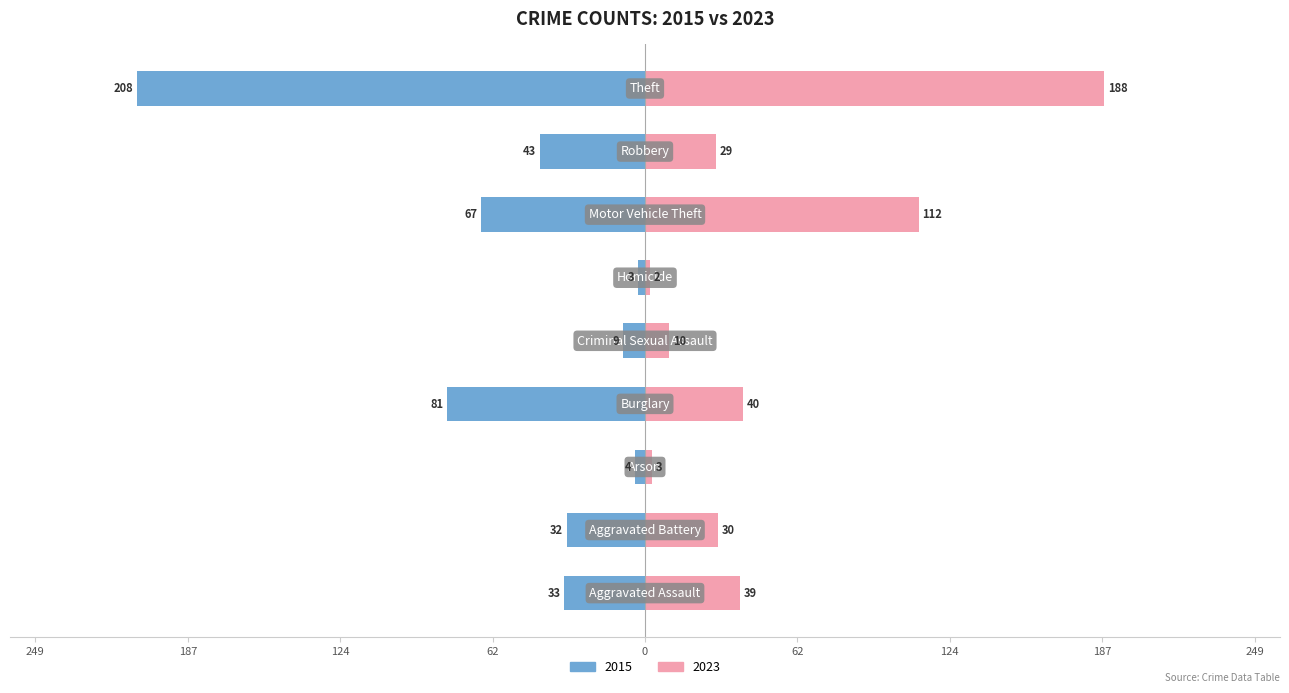

Is it true that 2015 equals -17 at Robbery?

False